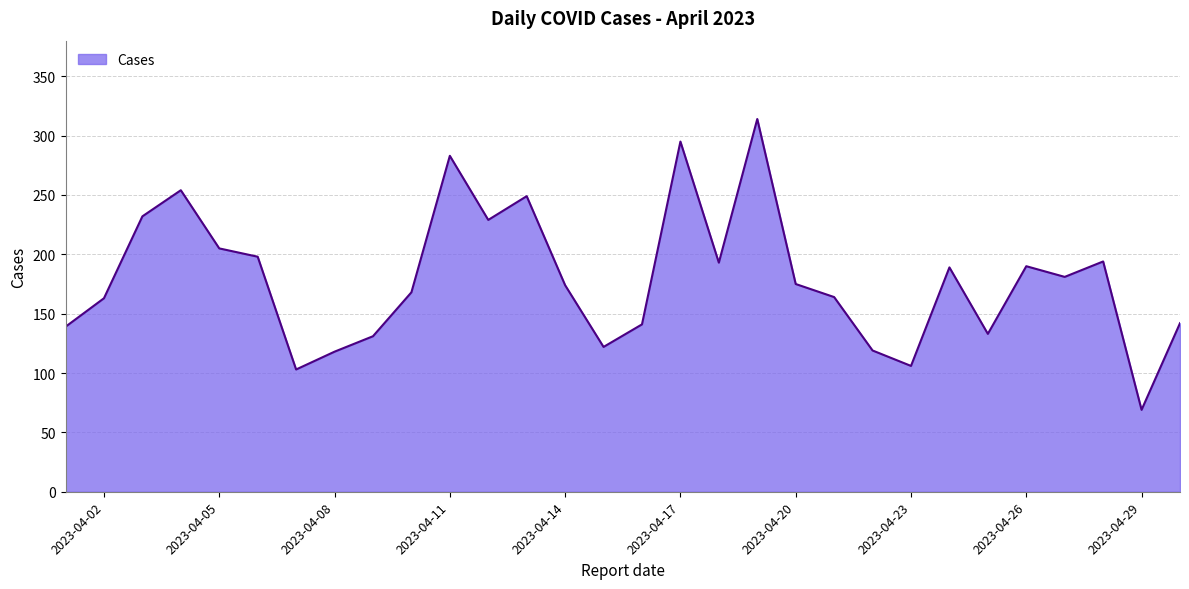

What is the greatest value displayed?

314